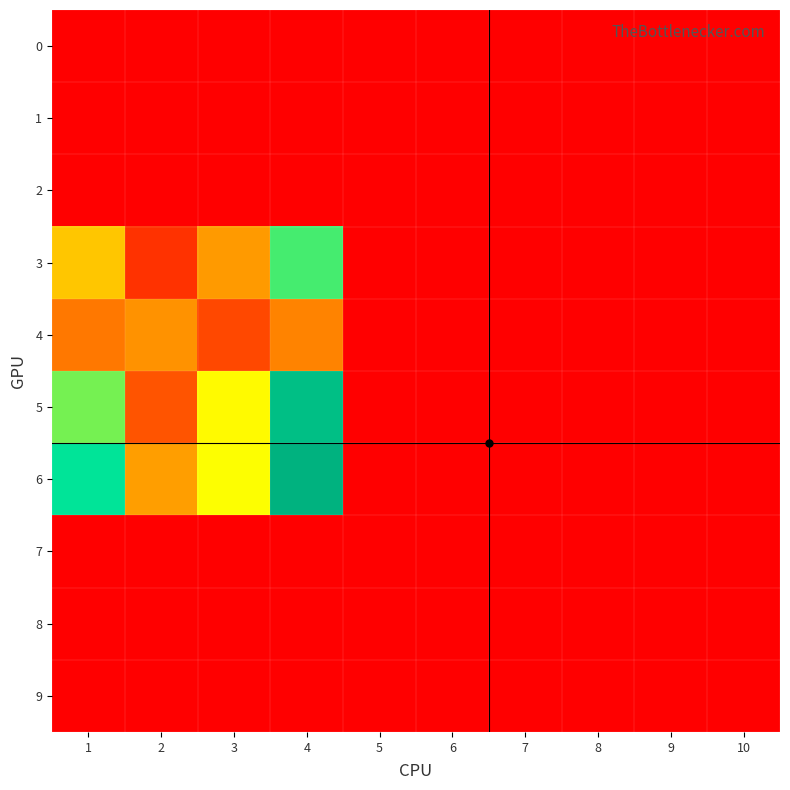

Which series has the widest spread of values?

6